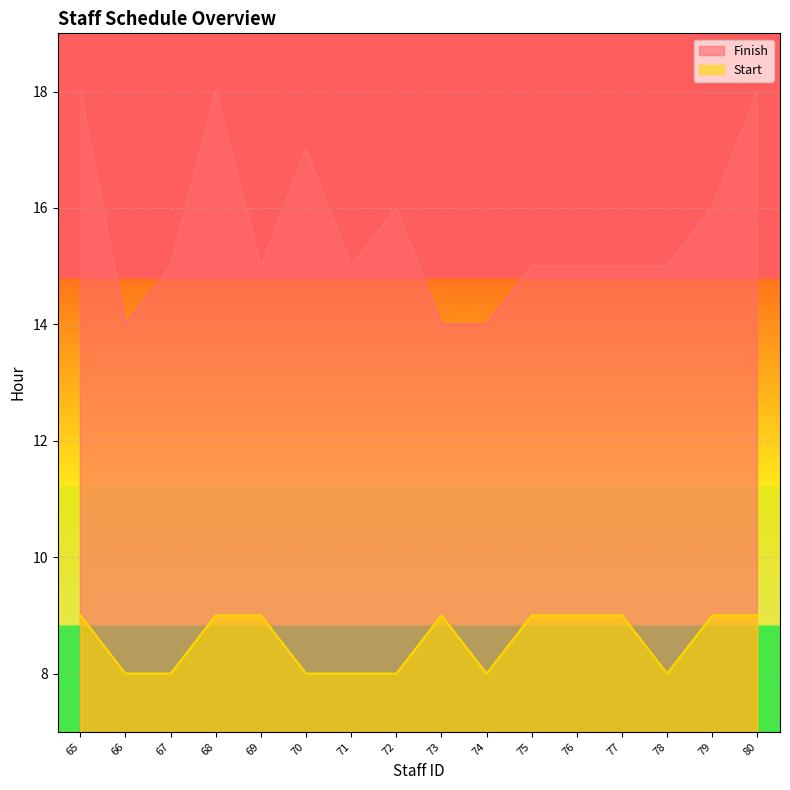

What is the minimum value shown in the chart?

8